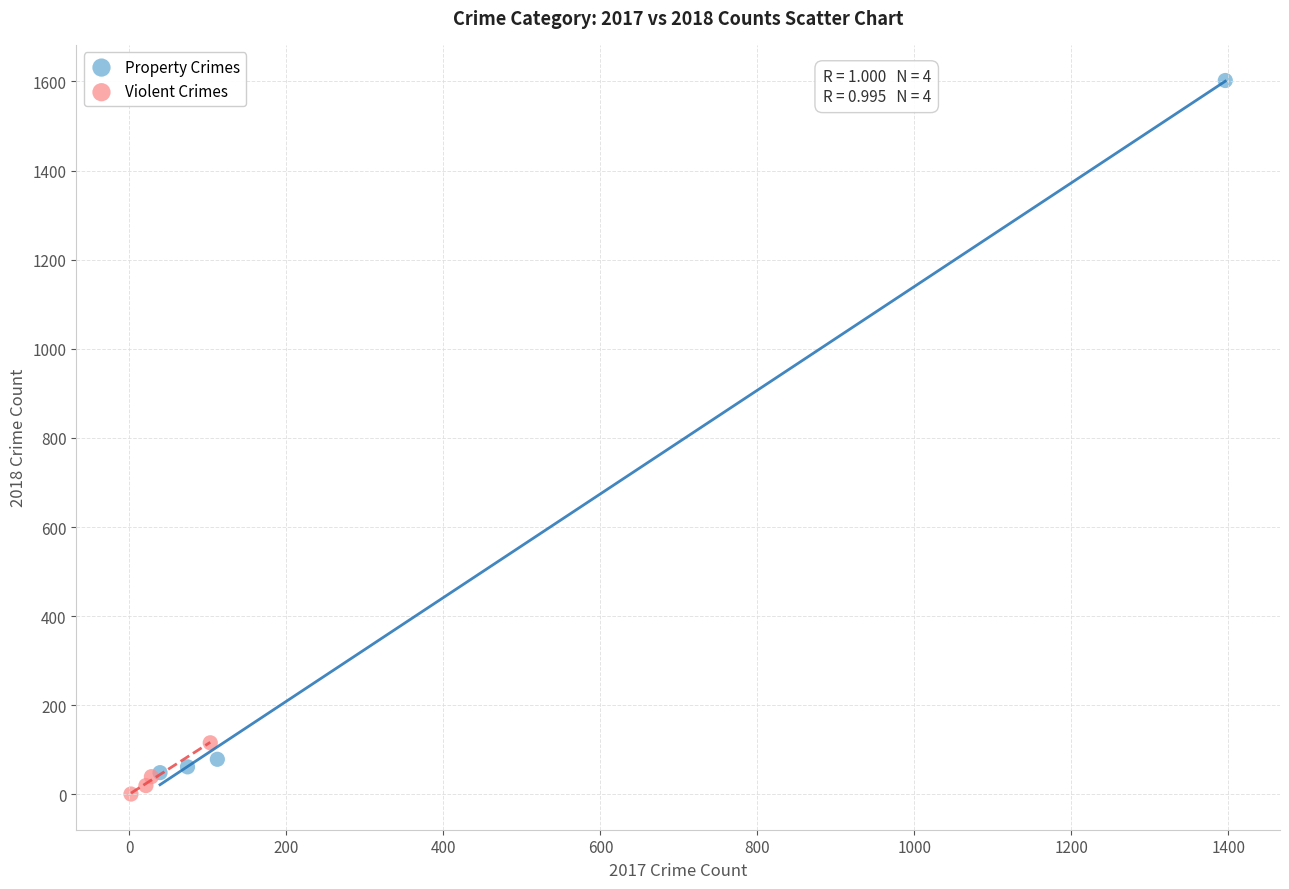

Which series has the widest spread of Y values?

Property Crimes